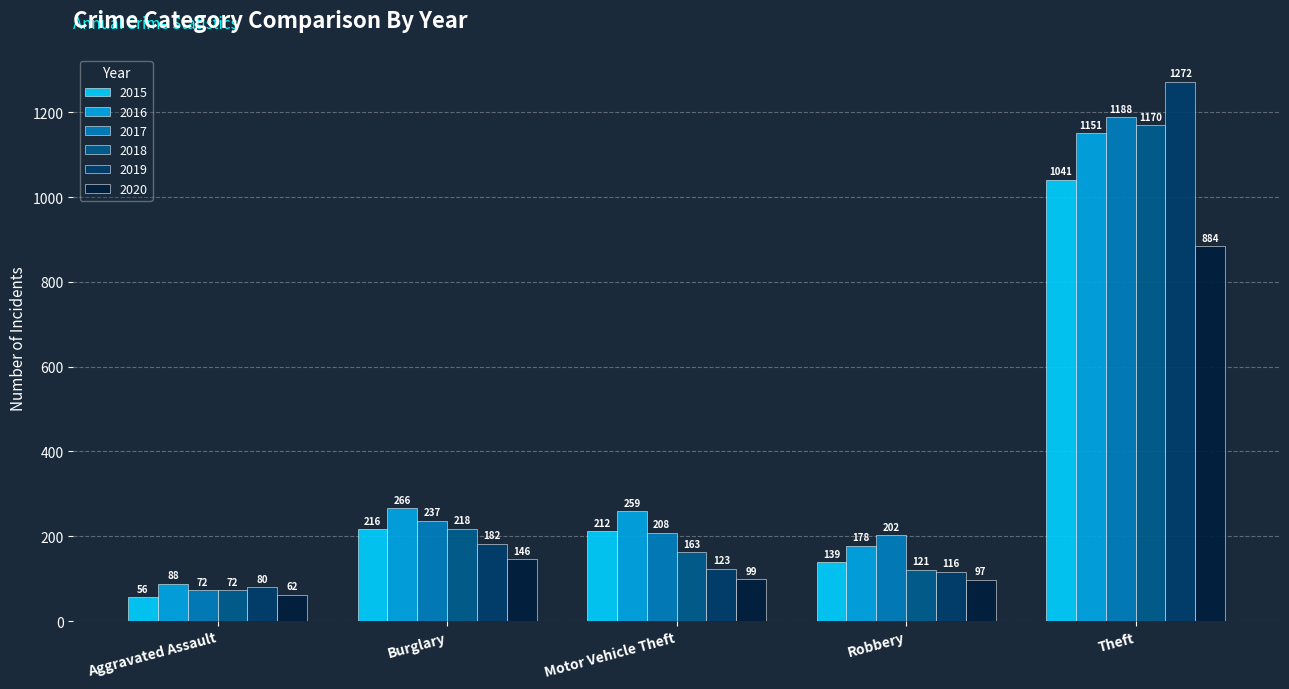

How many bars are there in each group?

6